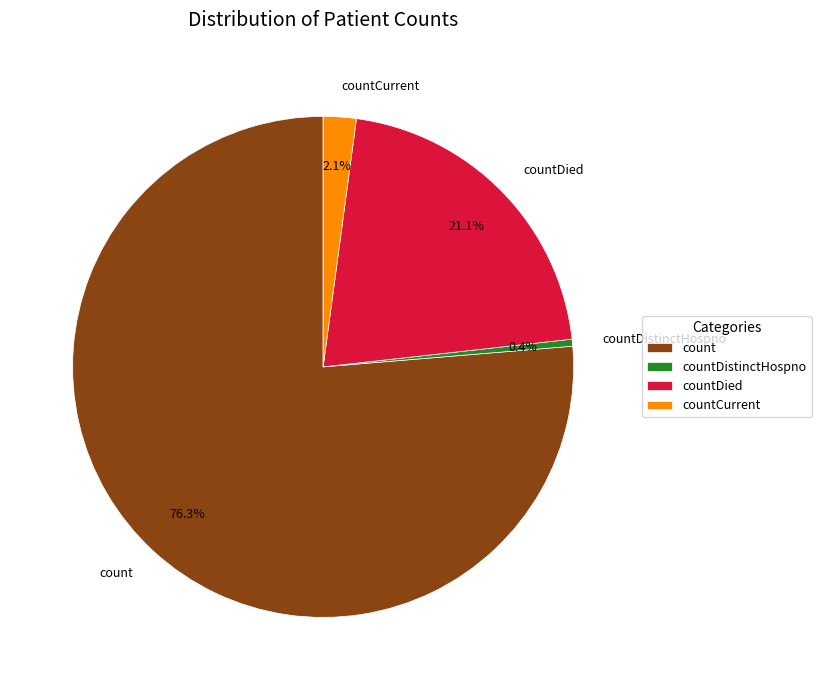

Count the number of slices in the pie.

4